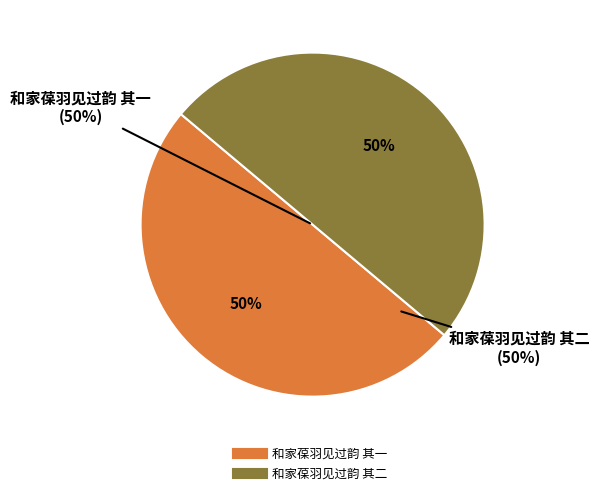

To the nearest percent, what is the combined percentage of 和家葆羽见过韵 其一 and 和家葆羽见过韵 其二?

100%